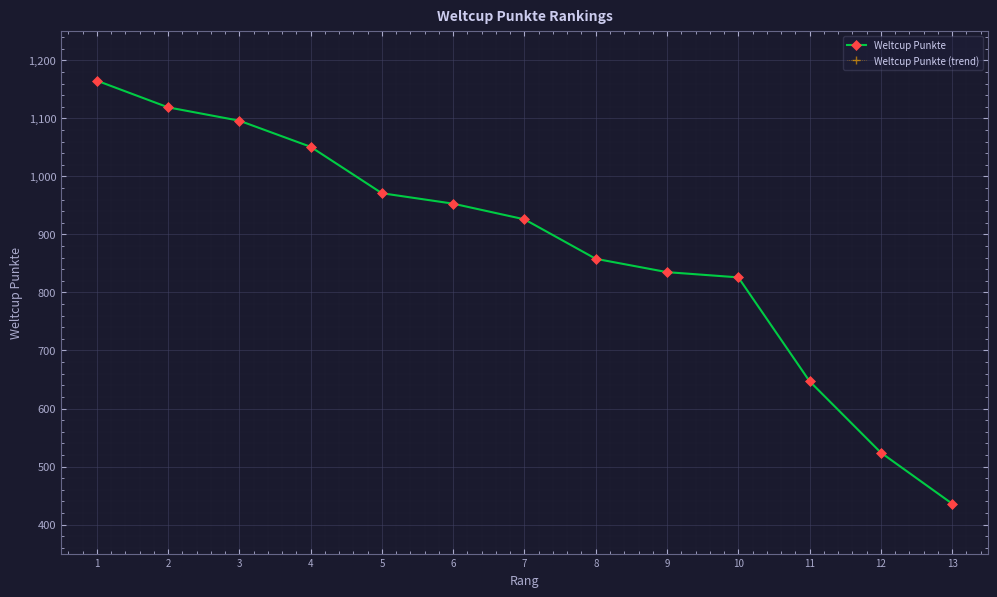

True or false: Weltcup Punkte and Weltcup Punkte (trend) intersect in this chart.

False